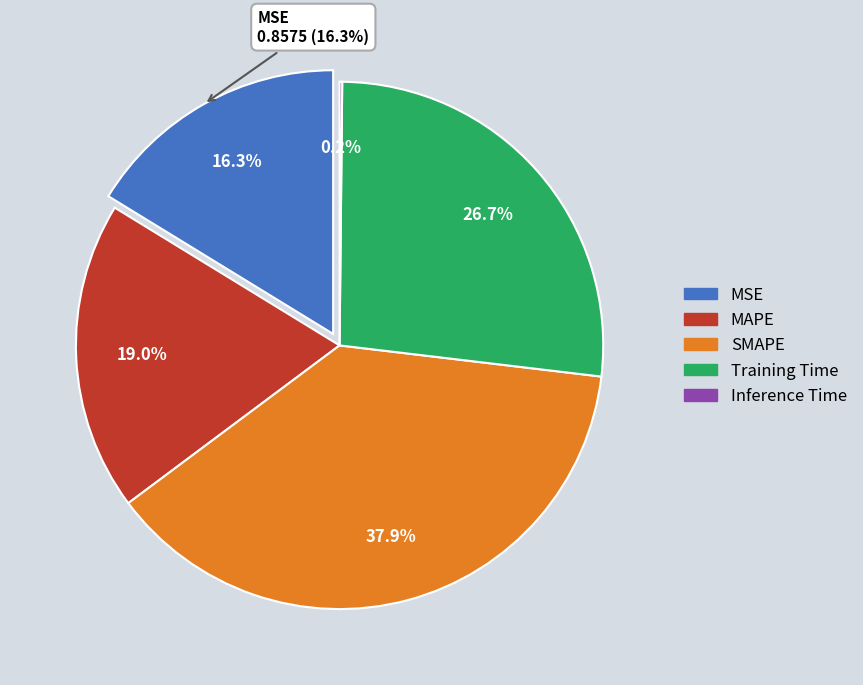

The SMAPE slice represents 24% of the pie. True or false?

False